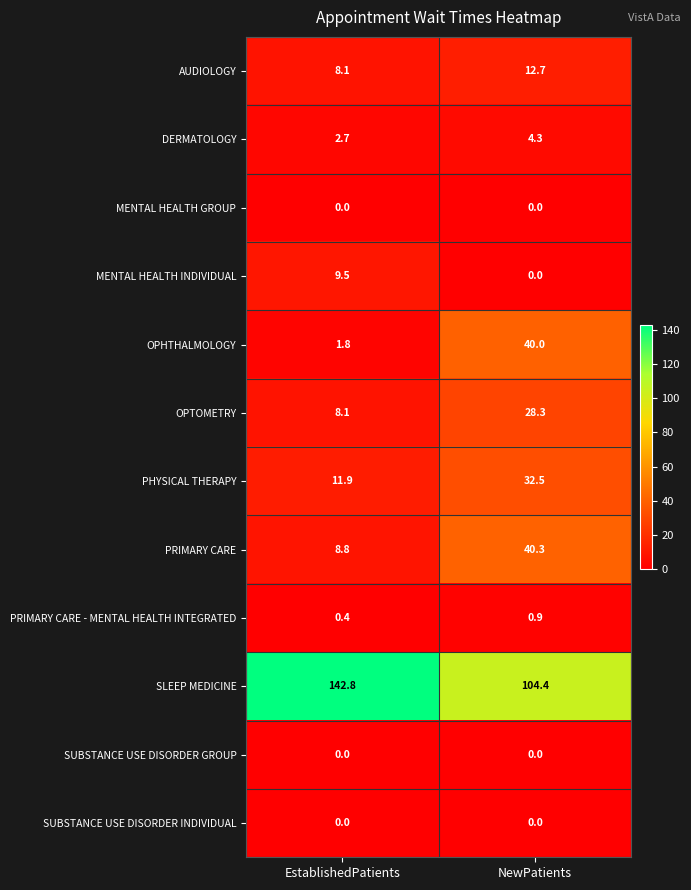

List the labels in order of SLEEP MEDICINE value, largest first.

EstablishedPatients, NewPatients